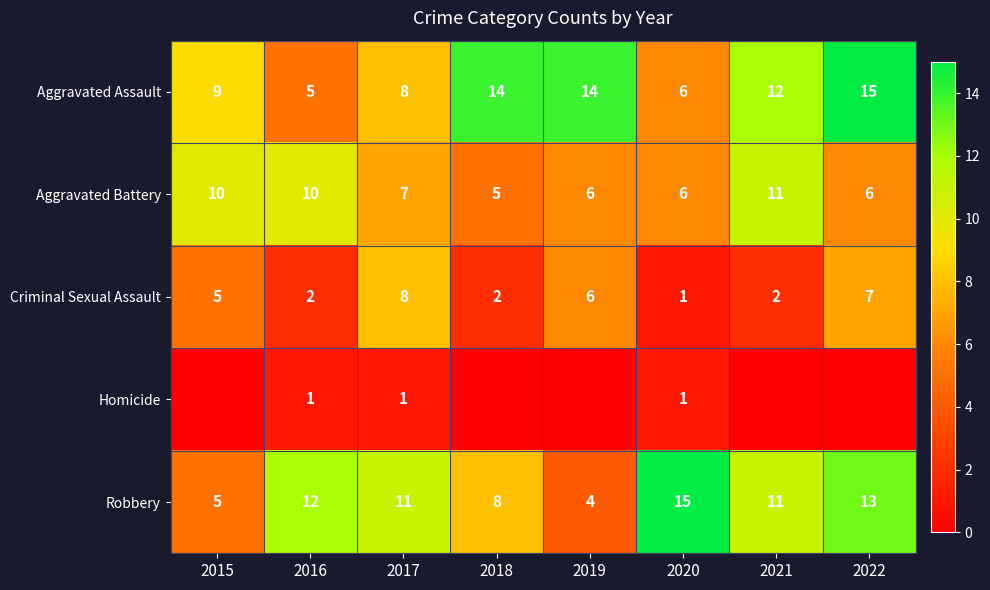

True or false: Aggravated Battery has a value of 11 at 2020.

False